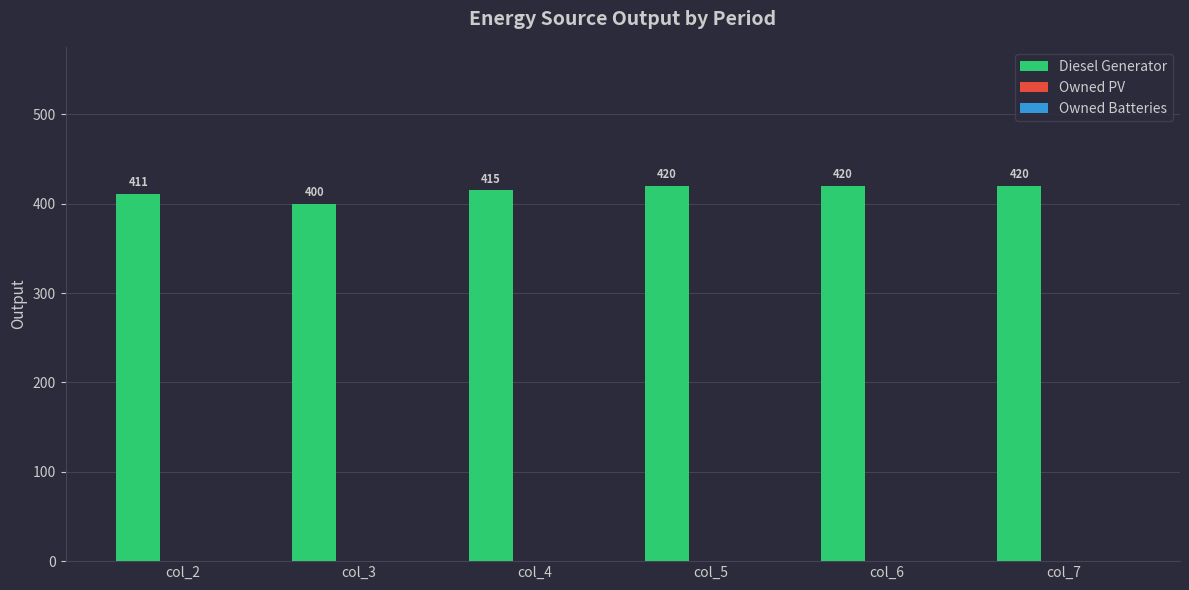

Count the values in the range 411 to 420.

5